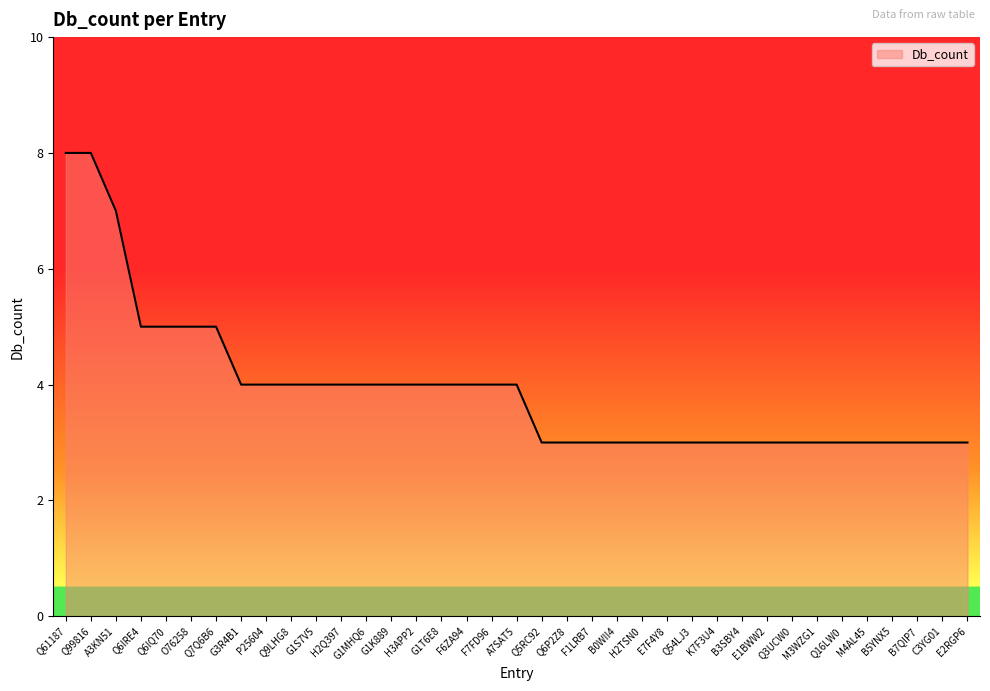

What position from the right is Q99816?

36